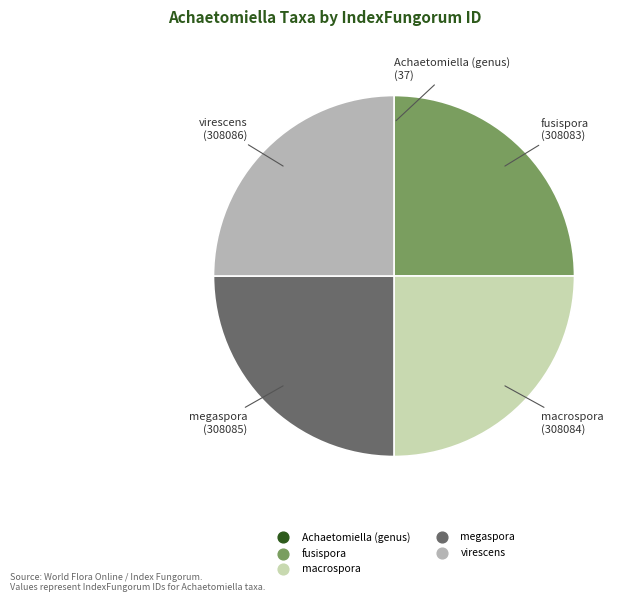

Is it true that megaspora is 25% of the pie?

True